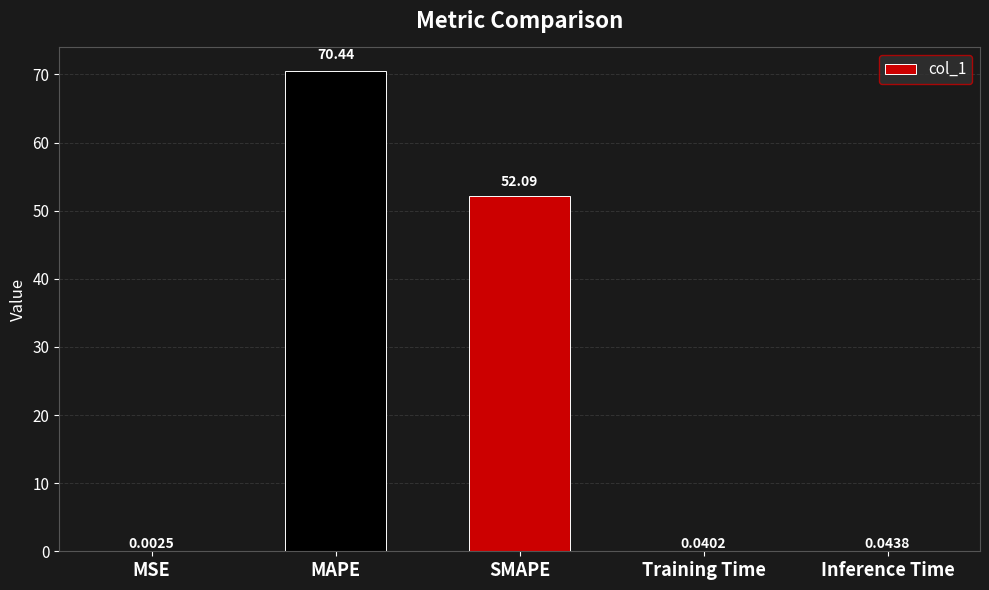

What is the average value?

24.5